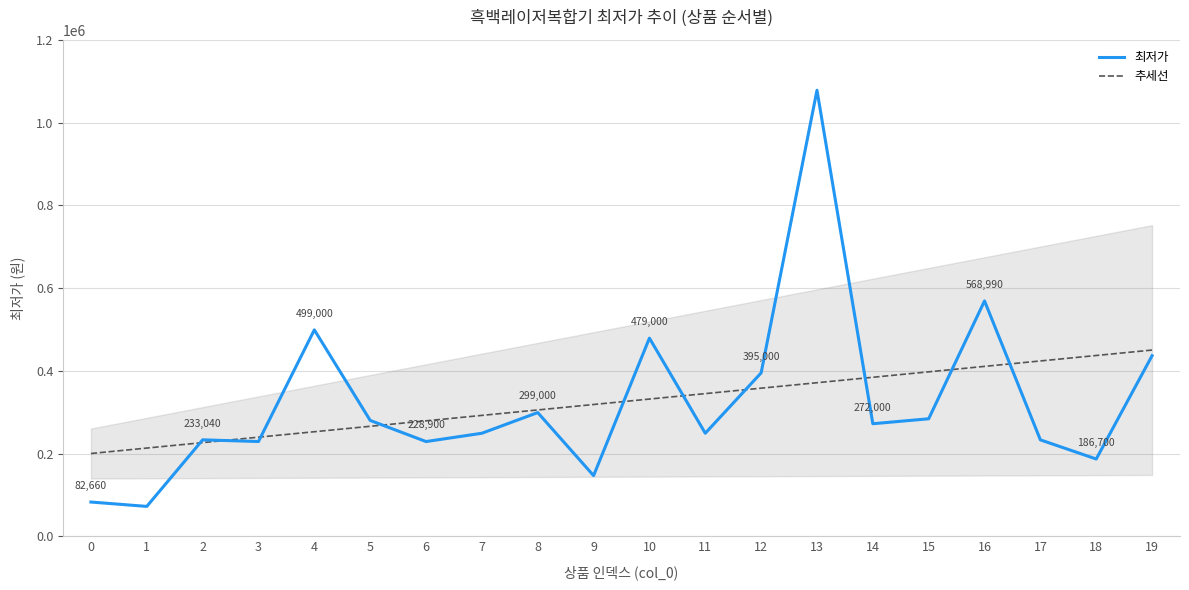

Which has a higher value, 6 or 11?

11